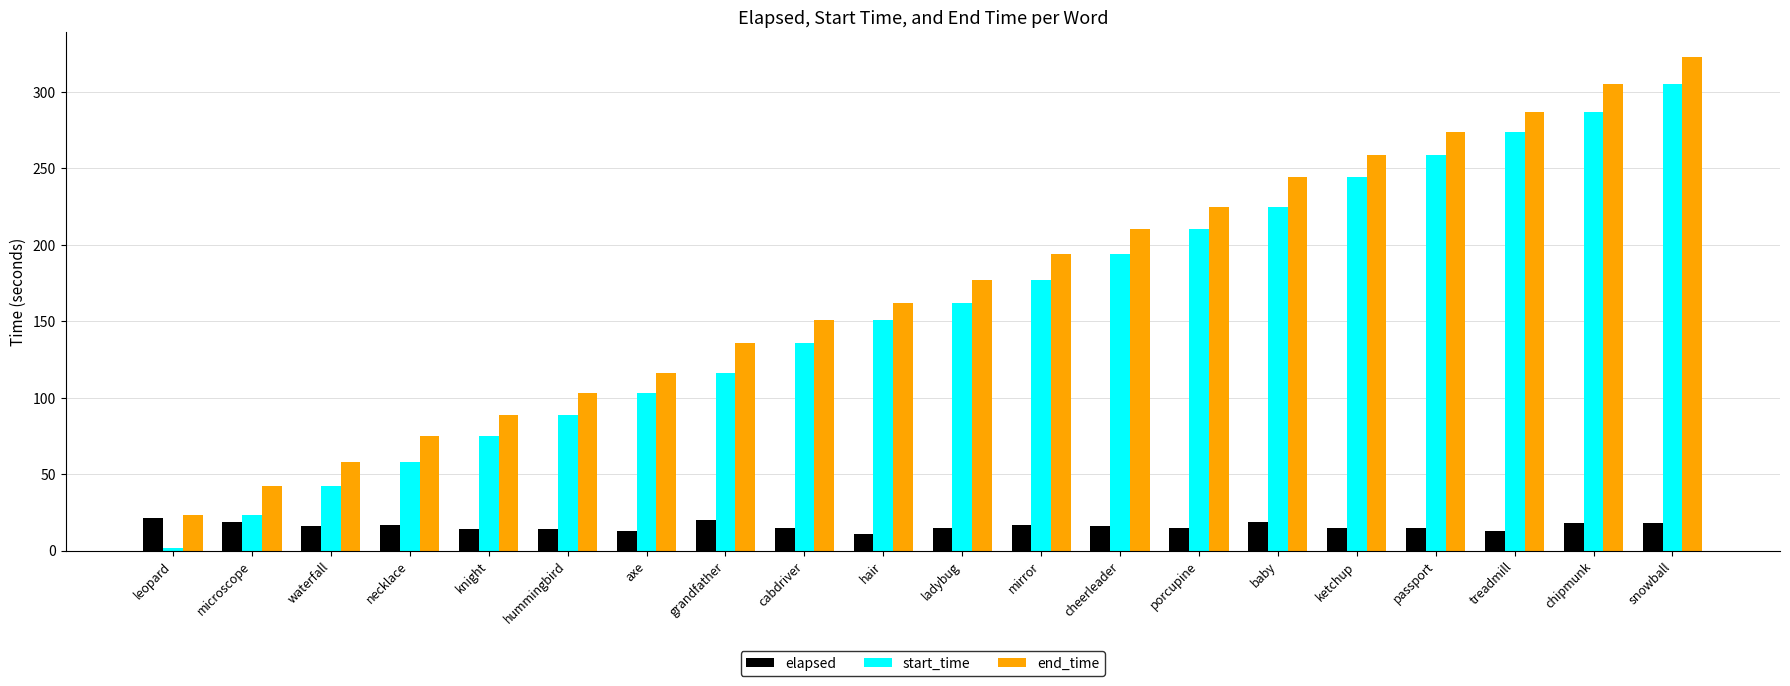

At which category is the sum across all series the highest?

snowball